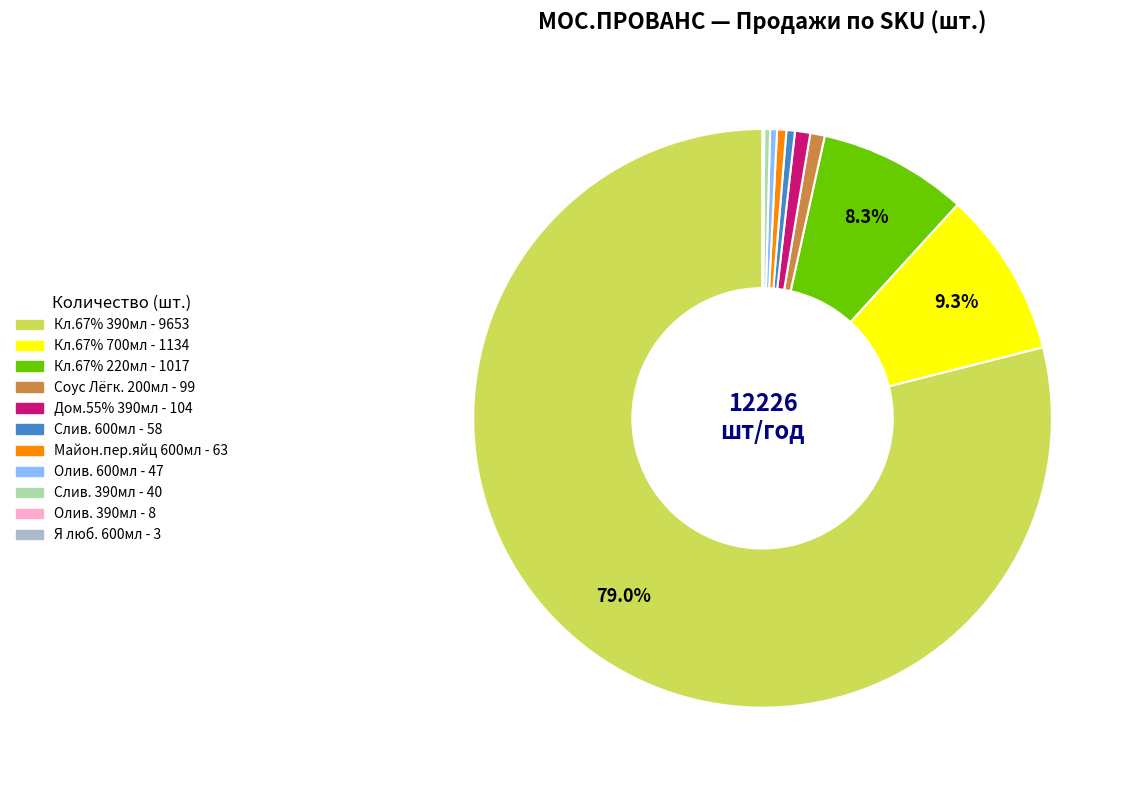

Is there a majority slice in this chart?

Yes